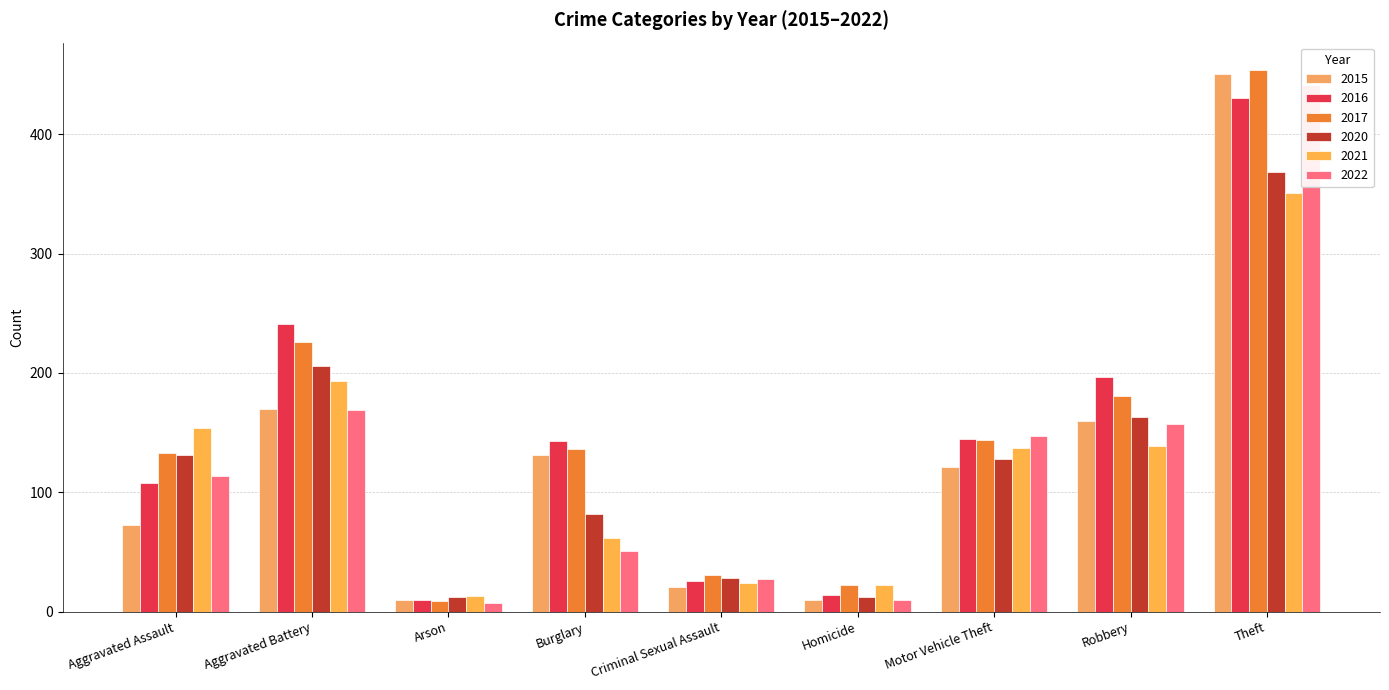

The 2017 series shows 66 at Aggravated Assault. True or false?

False